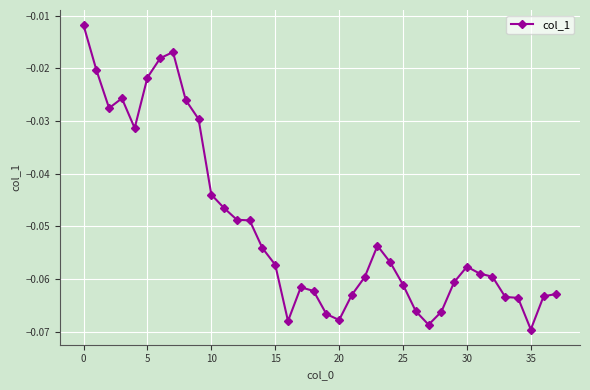

True or false: there are more than 0 points higher than both neighbors.

True